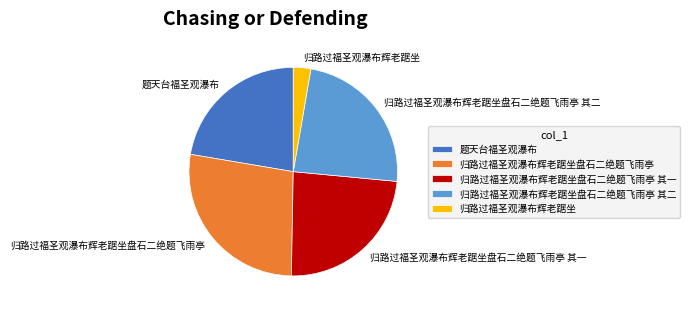

What is the ratio of the value at 归路过福圣观瀑布辉老踞坐 to the value at 归路过福圣观瀑布辉老踞坐盘石二绝题飞雨亭 其一?

0.1